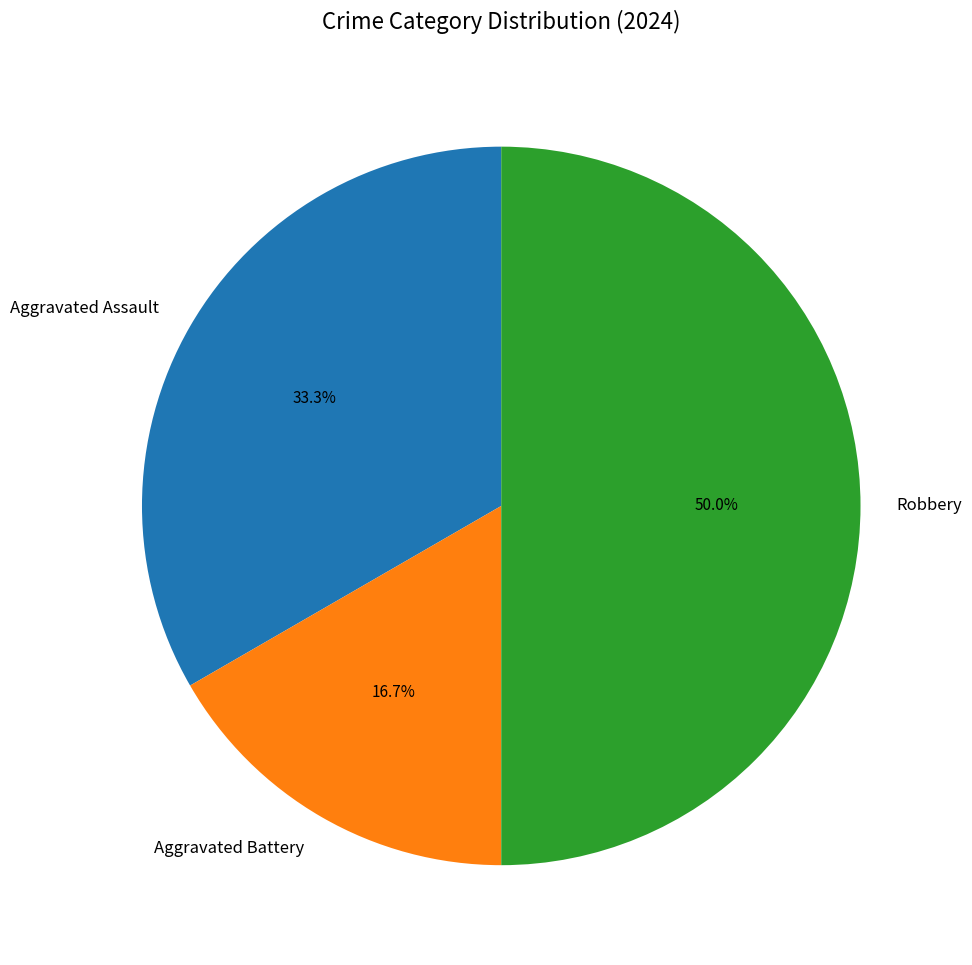

To the nearest percent, what is the difference between the largest and smallest slice percentages?

33%